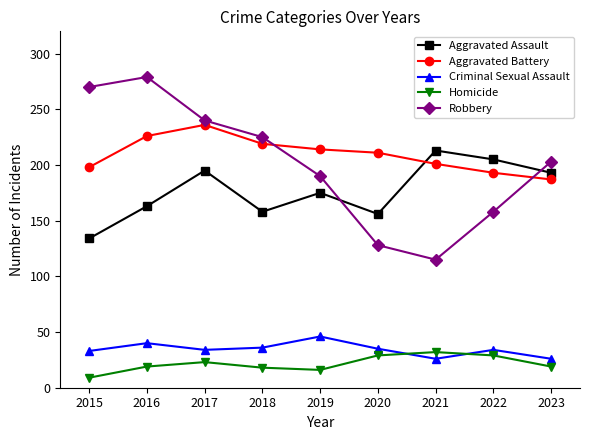

What is the lowest value of the Aggravated Battery series?

187